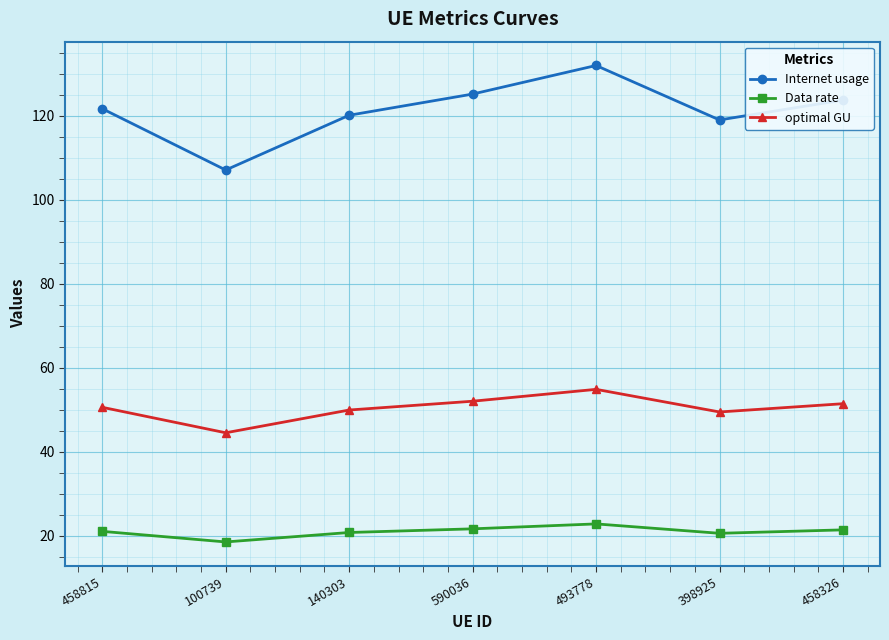

What is the label of the 2nd point from the left?

100739